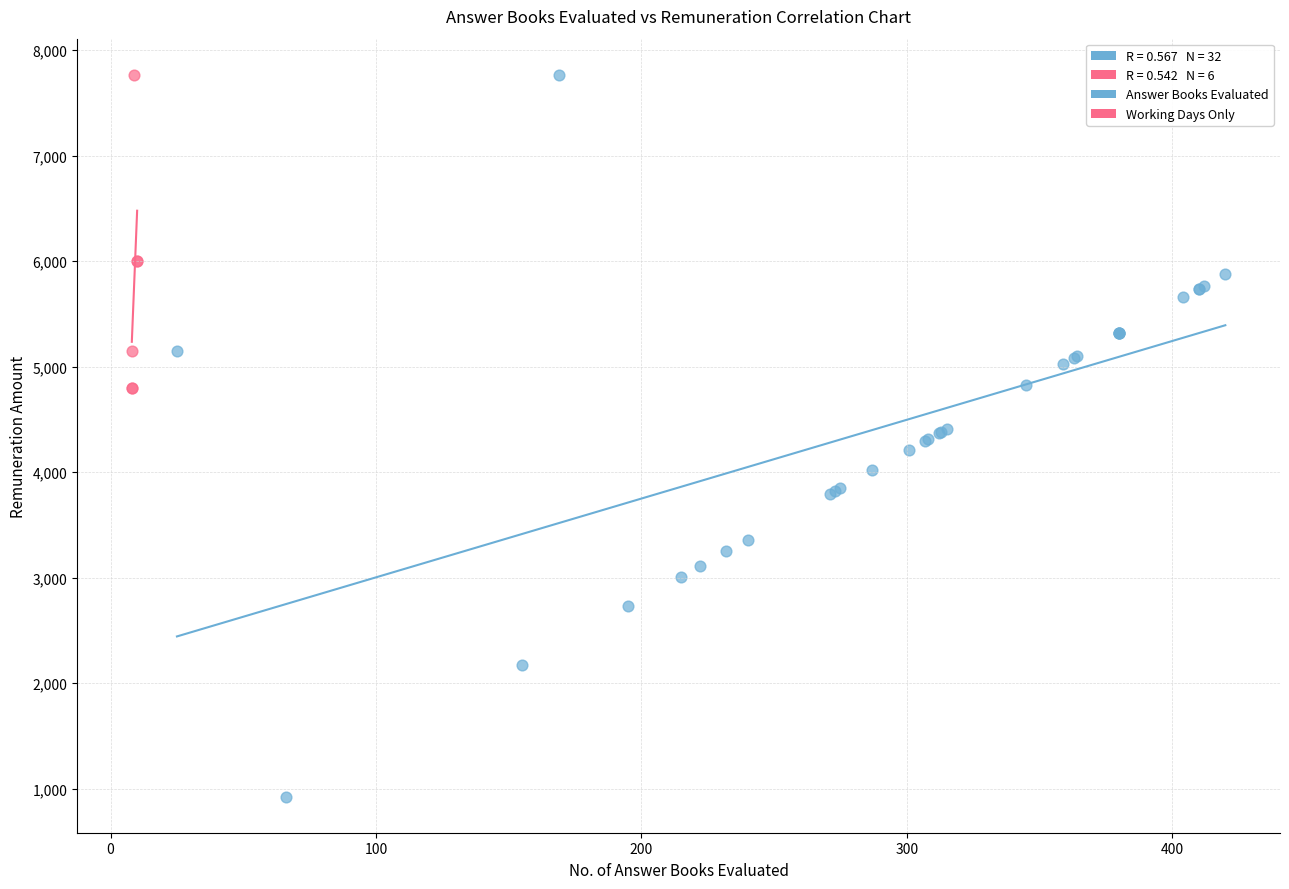

Which series has the largest Y range (max minus min)?

Answer Books Evaluated